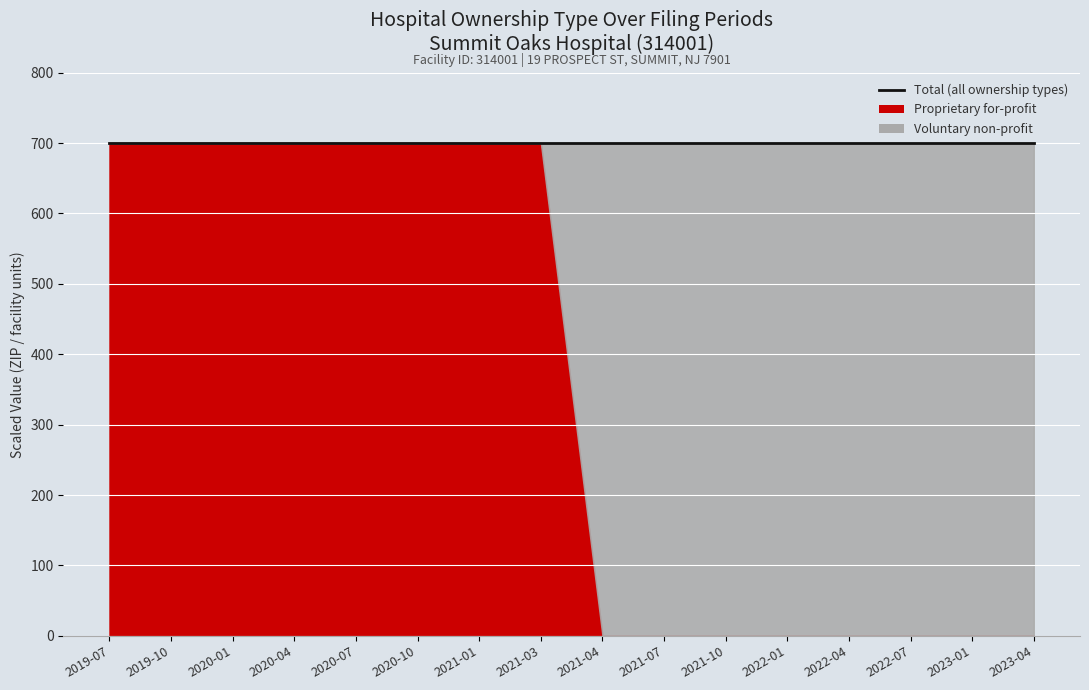

Rank the categories by Voluntary non-profit value from highest to lowest.

2021-04, 2021-07, 2021-10, 2022-01, 2022-04, 2022-07, 2023-01, 2023-04, 2019-07, 2019-10, 2020-01, 2020-04, 2020-07, 2020-10, 2021-01, 2021-03